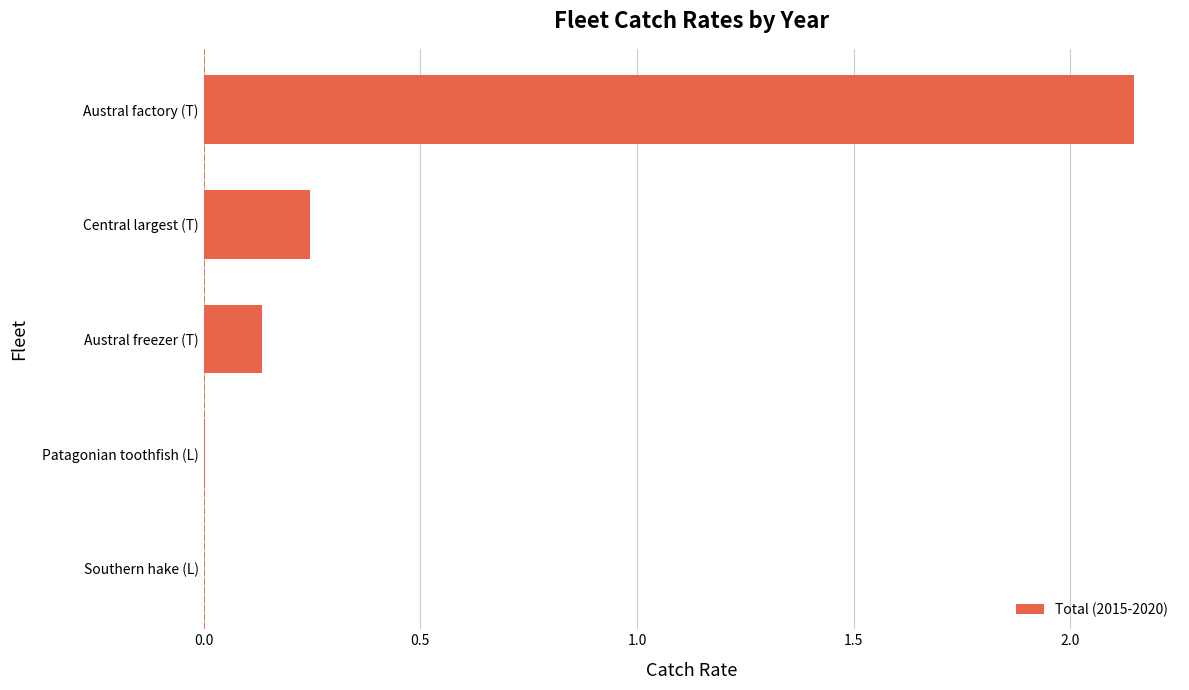

Is it true that the value at Southern hake (L) is 0.0?

True